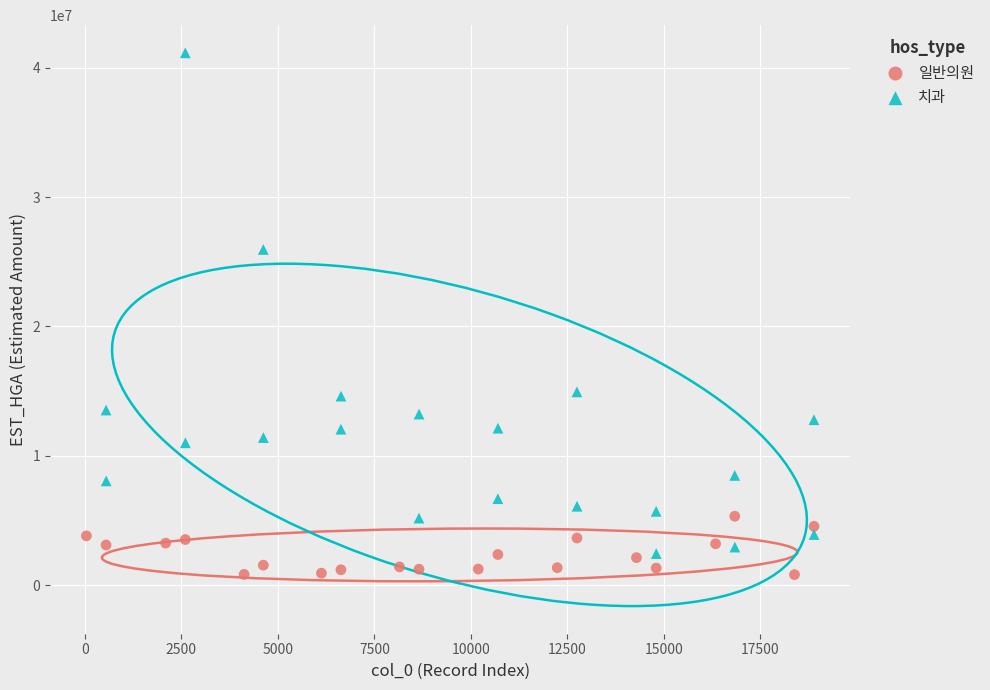

Which series has the widest spread of Y values?

치과